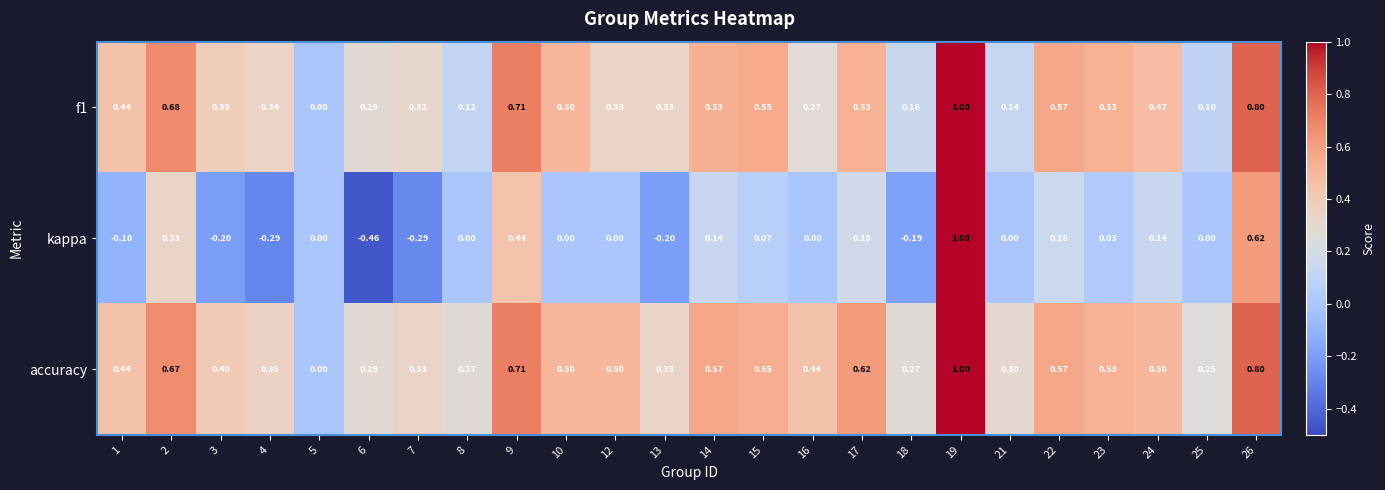

At which category is the sum across all series the highest?

19